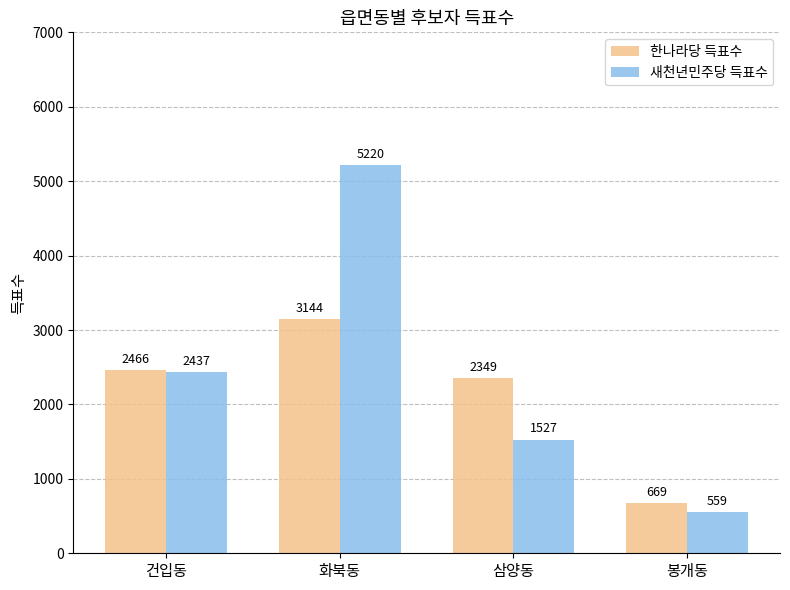

Is the value of 한나라당 득표수 at 화북동 greater than the value of 새천년민주당 득표수 at 봉개동?

Yes